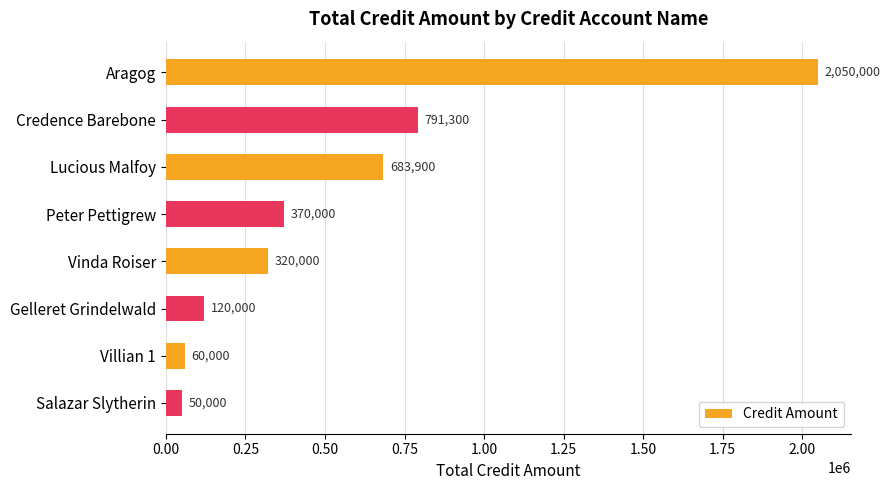

Does the chart contain any negative values?

No